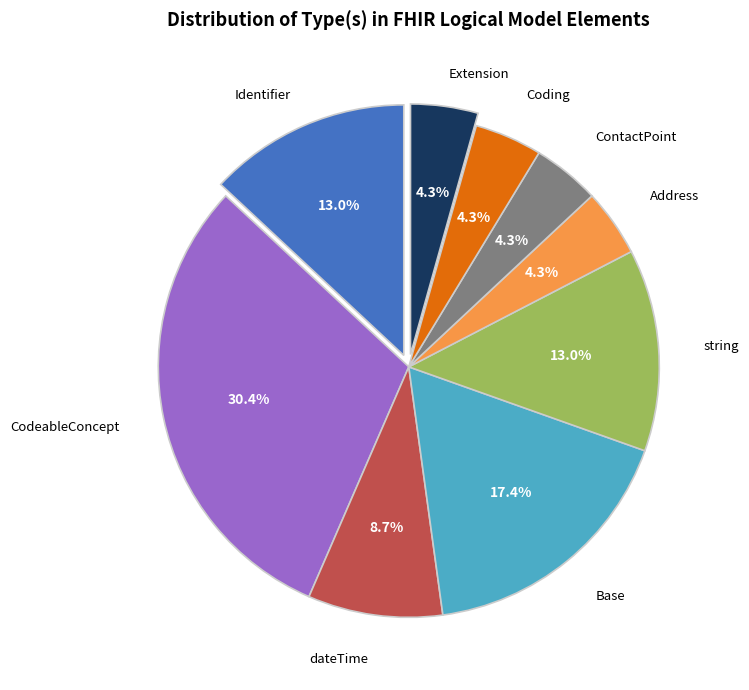

Is there any slice that represents more than half of the pie?

No